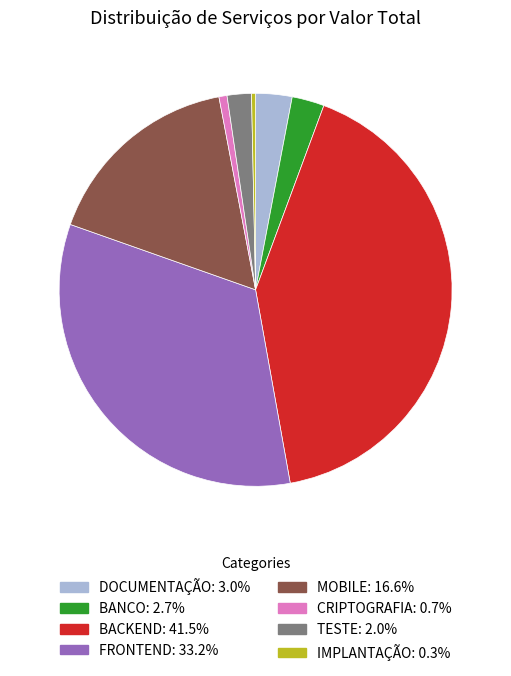

Is the sum of TESTE: 2.0% and BACKEND: 41.5% greater than half?

No